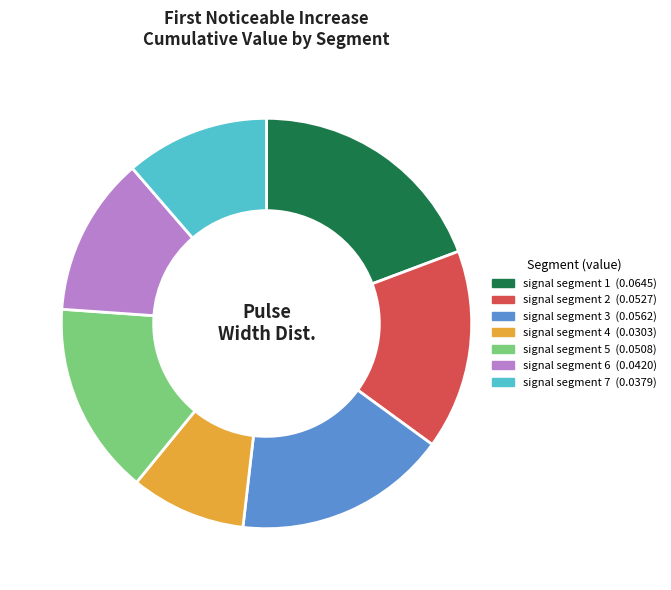

Between signal segment 1 and signal segment 6, which is larger?

signal segment 1